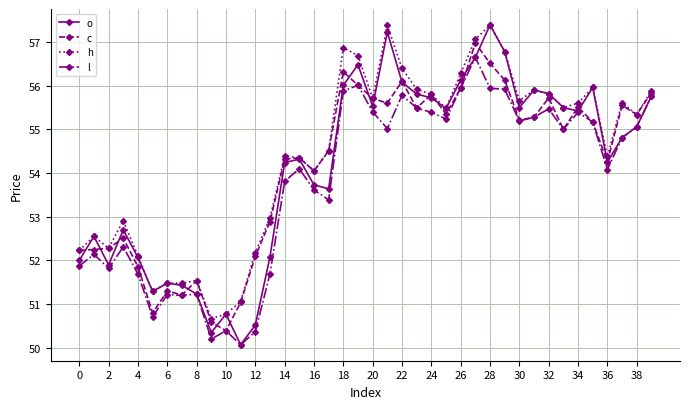

Which series has the largest total across all categories?

h